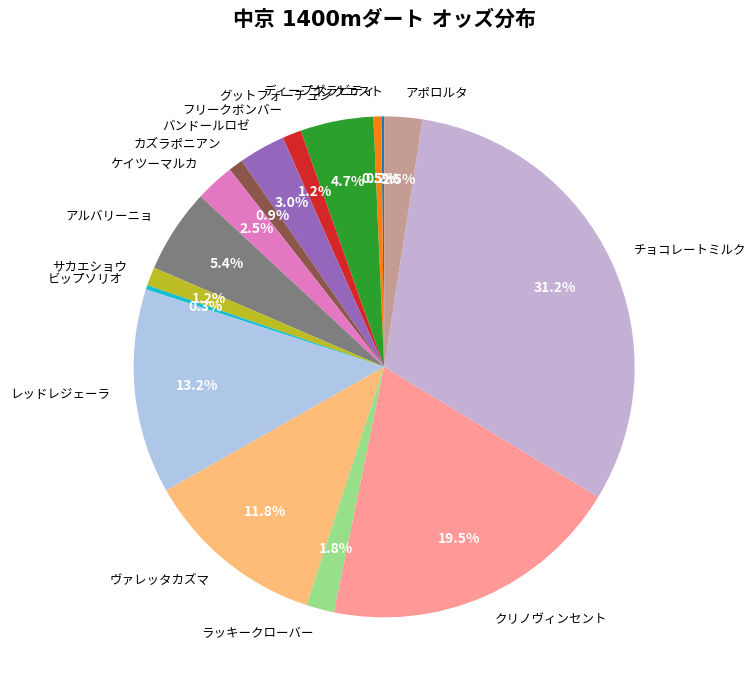

Does any single category account for the majority?

No